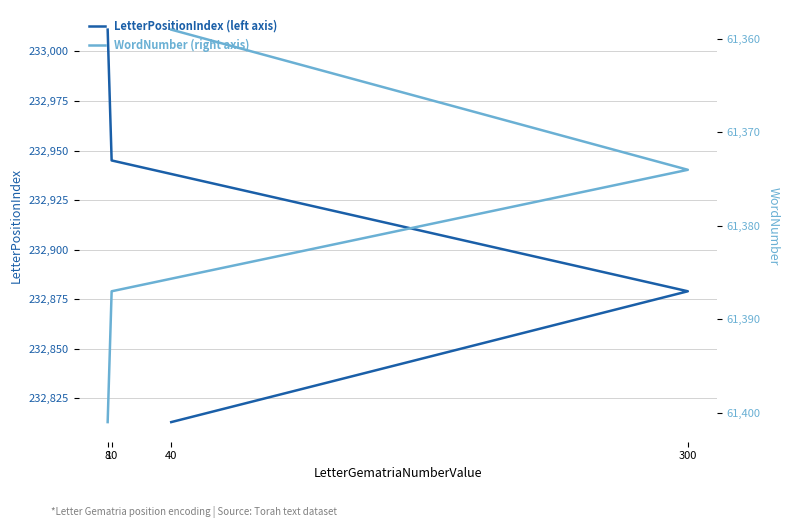

What is the difference between the LetterPositionIndex values at 8 and 40?

198